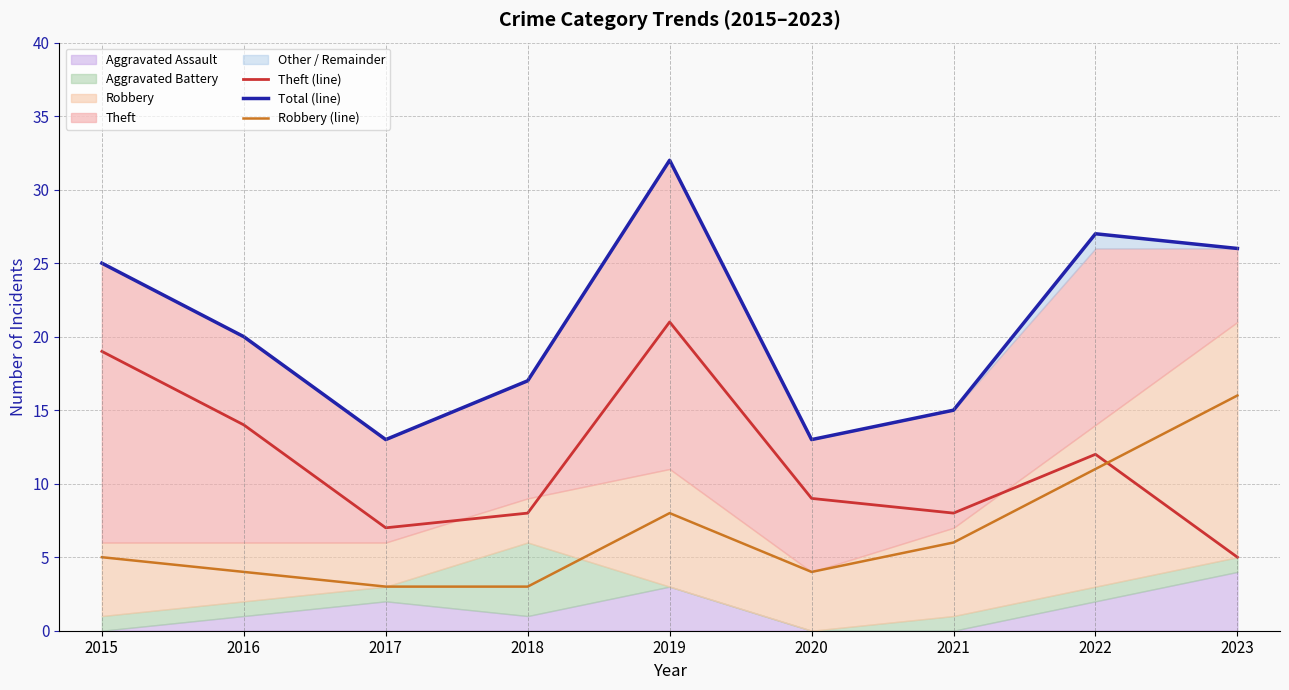

What is the sum of all Theft (line) values?

103